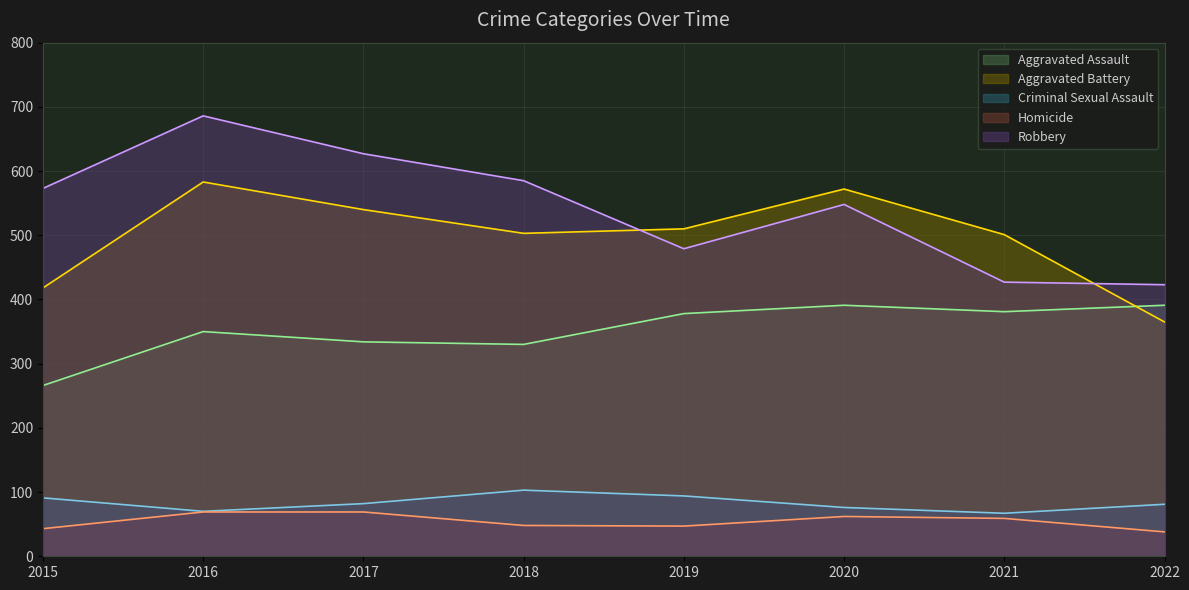

What is the spread (max minus min) of values at 2016?

617